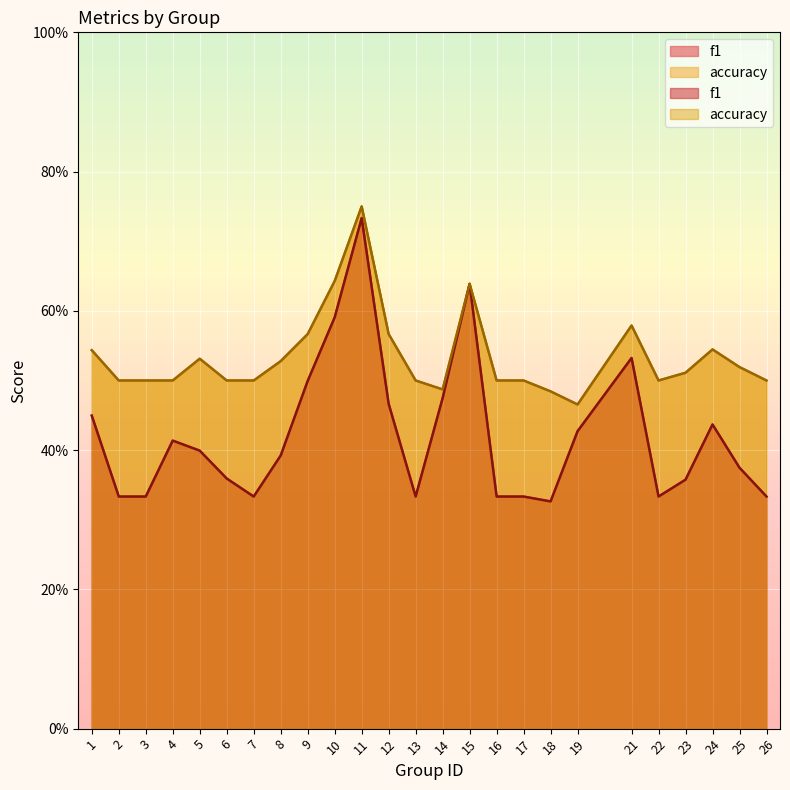

List the series in order of their overall mean, highest first.

accuracy, f1